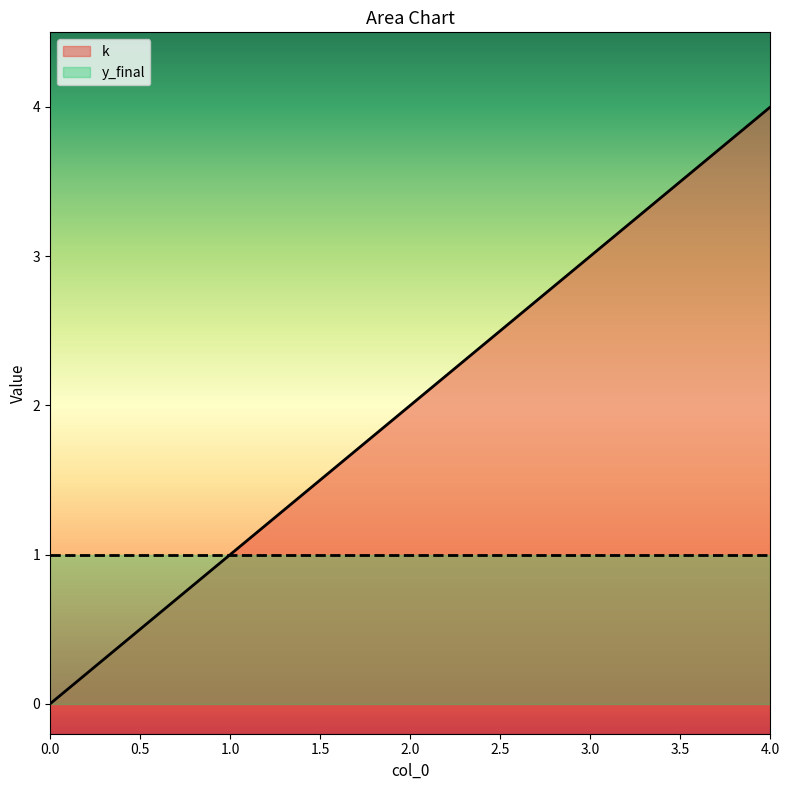

Reading right to left, transcribe all the data shown in this chart.

4=4	3=3	2=2	1=1	0=0